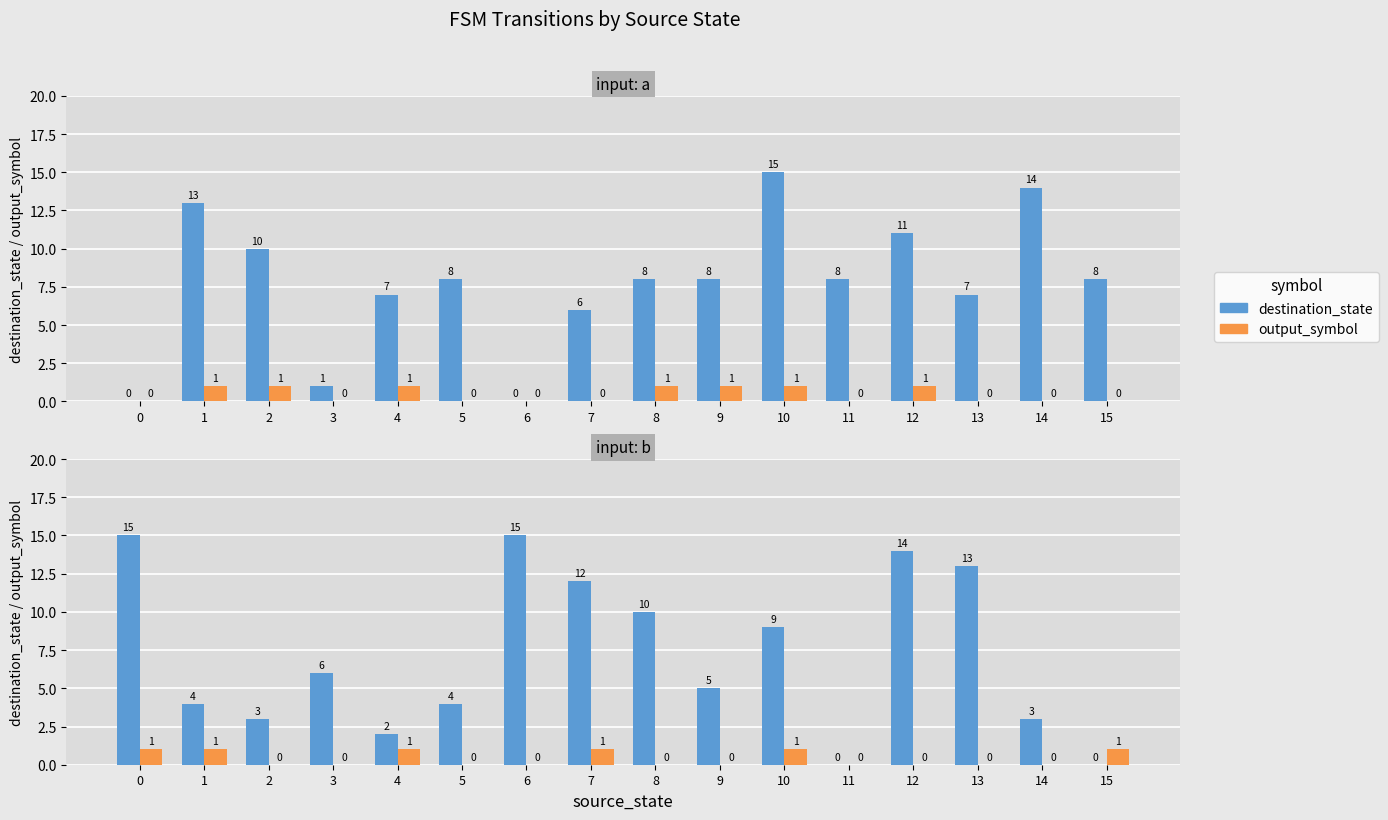

What is the value of the destination_state bar at the 11th from the left?

9